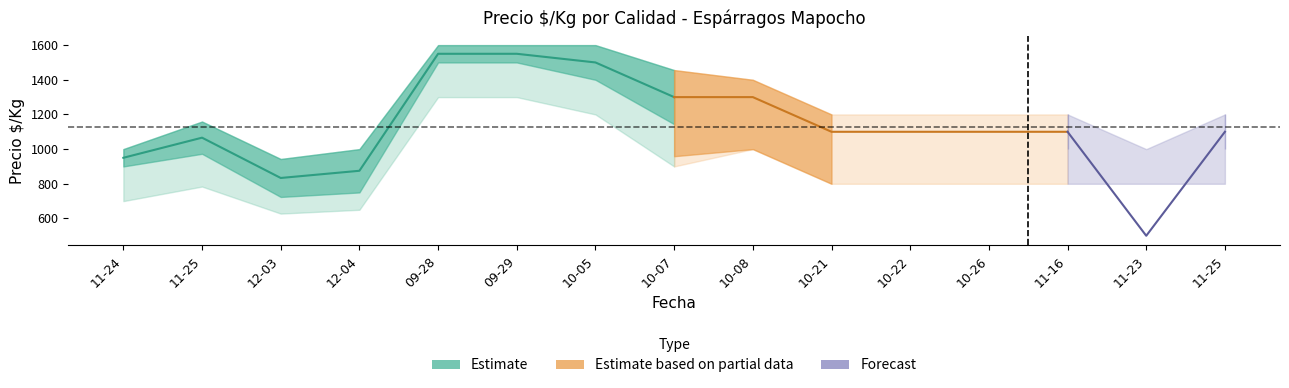

Count the number of categories in the chart.

15